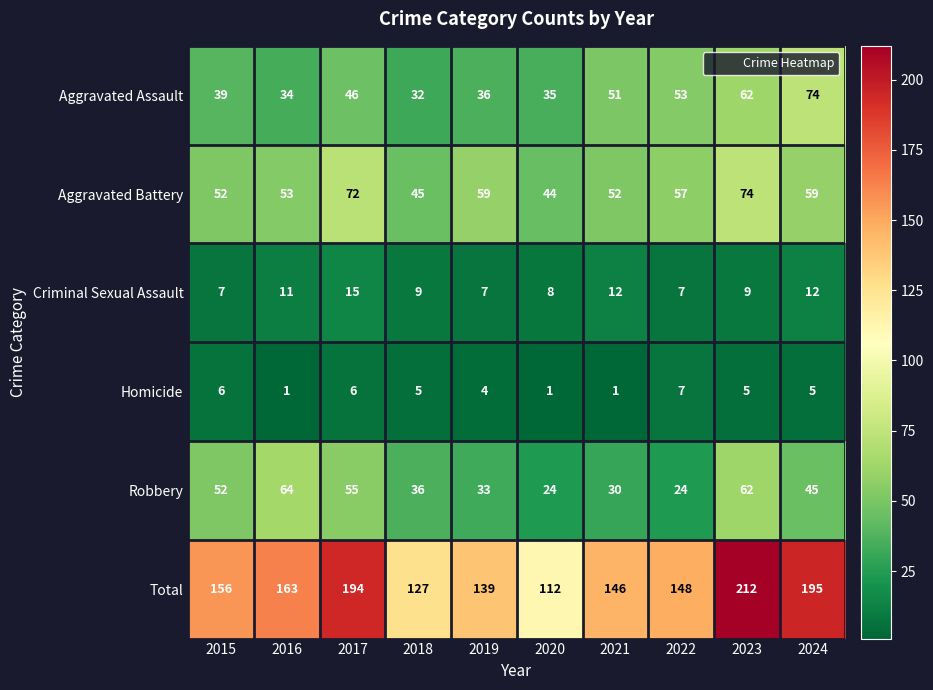

What is the difference between the maximum and minimum values in the Criminal Sexual Assault series?

8